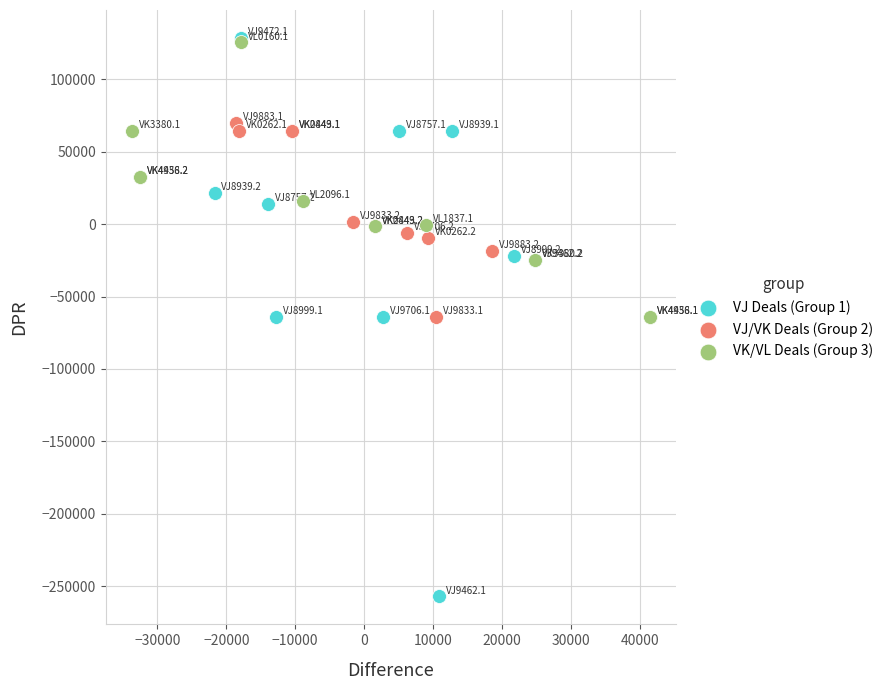

What are all the series names shown in the legend?

VJ Deals (Group 1), VJ/VK Deals (Group 2), VK/VL Deals (Group 3)